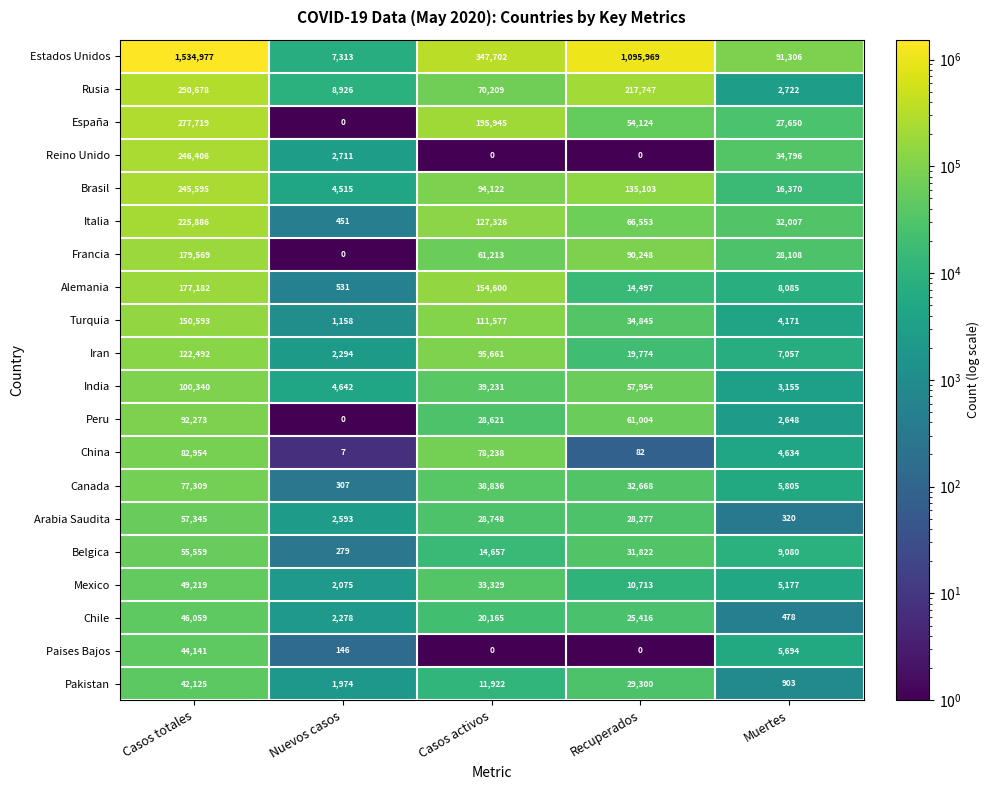

What is the approximate value of Rusia at Recuperados, to the nearest 50?

217750